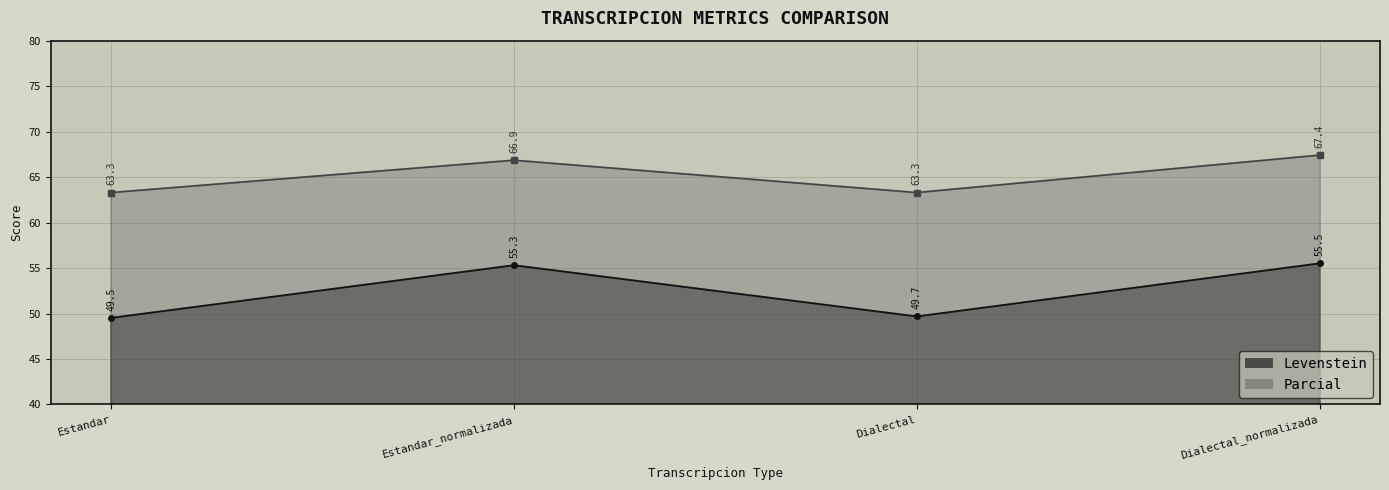

What is the smallest value displayed?

49.5